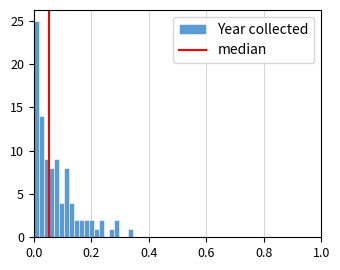

Around what value on the x-axis is the tallest bar? Give the approximate position of its centre, as read against the axis.

0.00